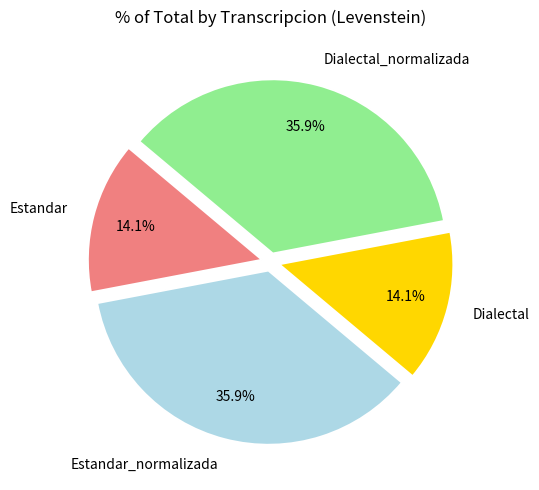

Is there a majority slice in this chart?

No